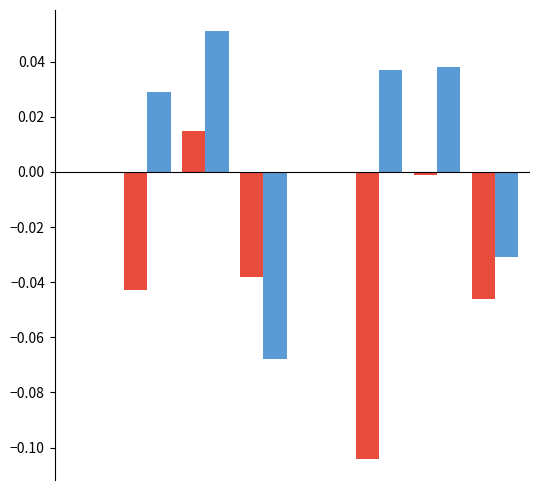

What is the greatest value displayed?

0.1